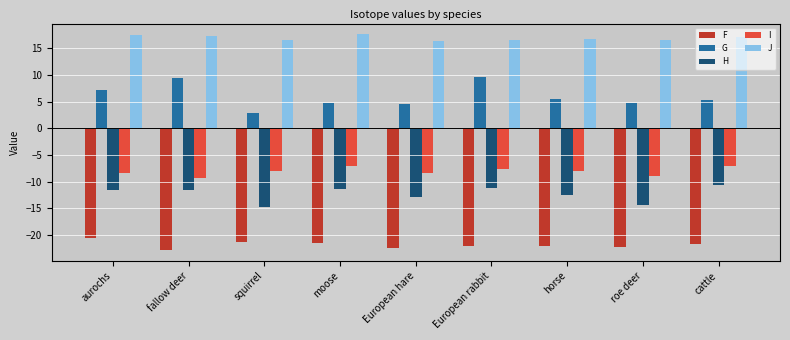

At which label does F reach its peak?

aurochs